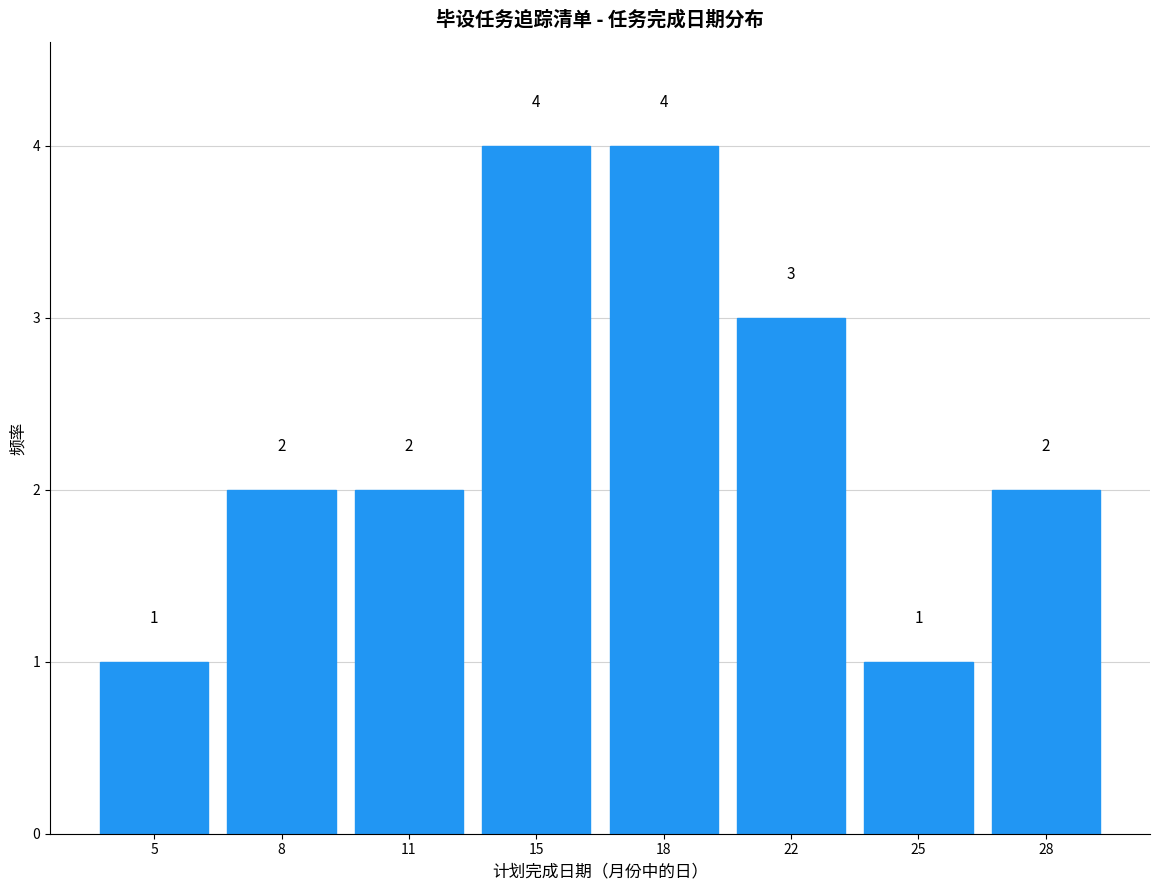

Reading left to right, transcribe all the data shown in this chart.

5=1	8=2	11=2	15=4	18=4	22=3	25=1	28=2